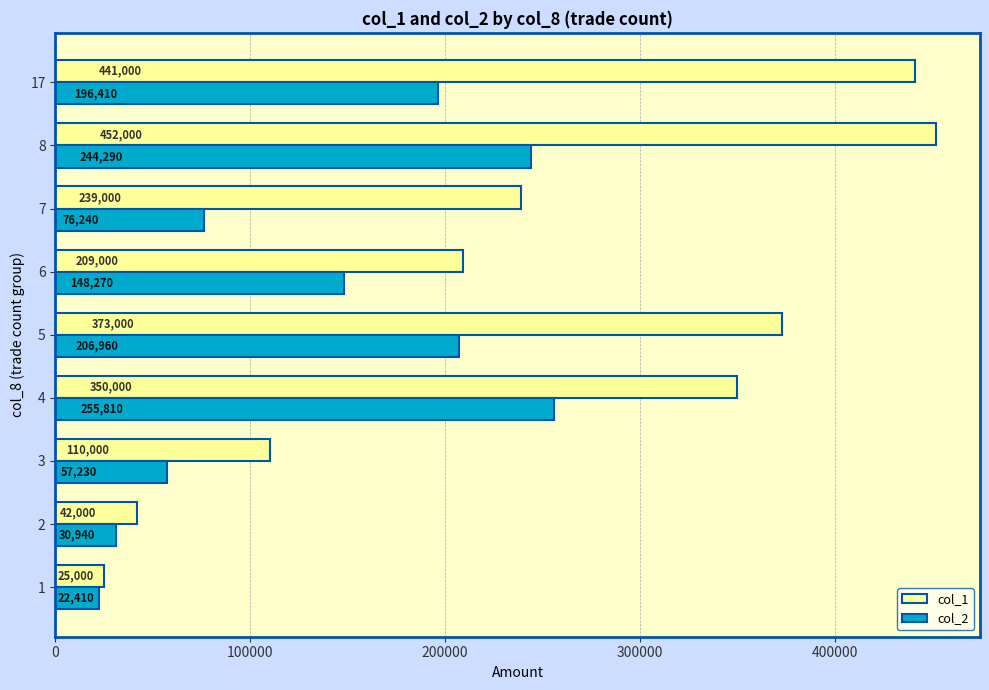

What is the spread (max minus min) of values at 7?

162760